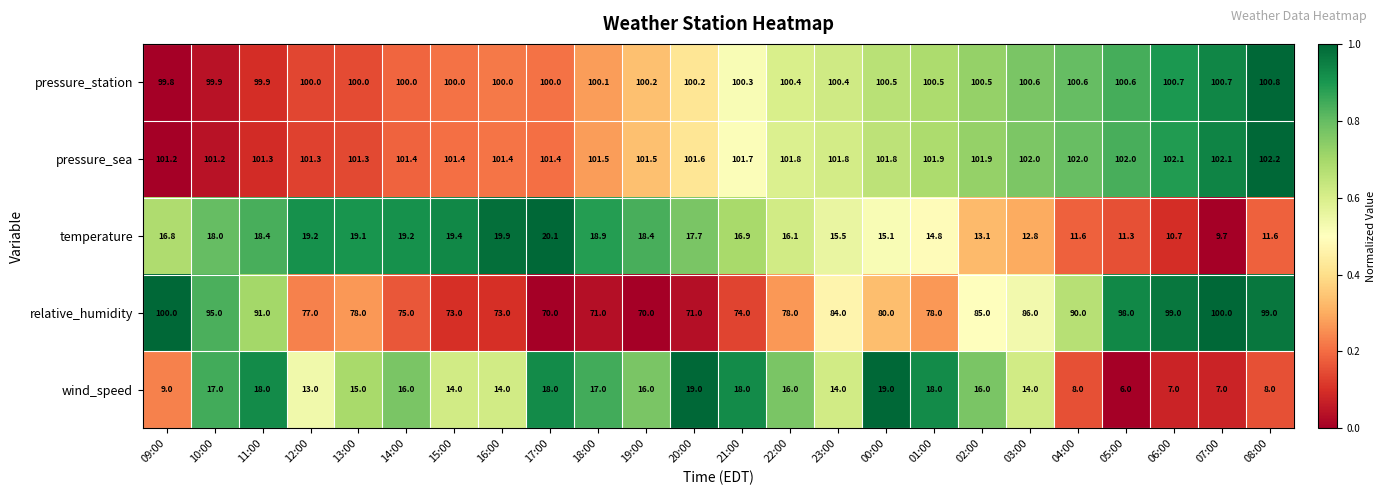

What is the total value across all series at 09:00?

326.8